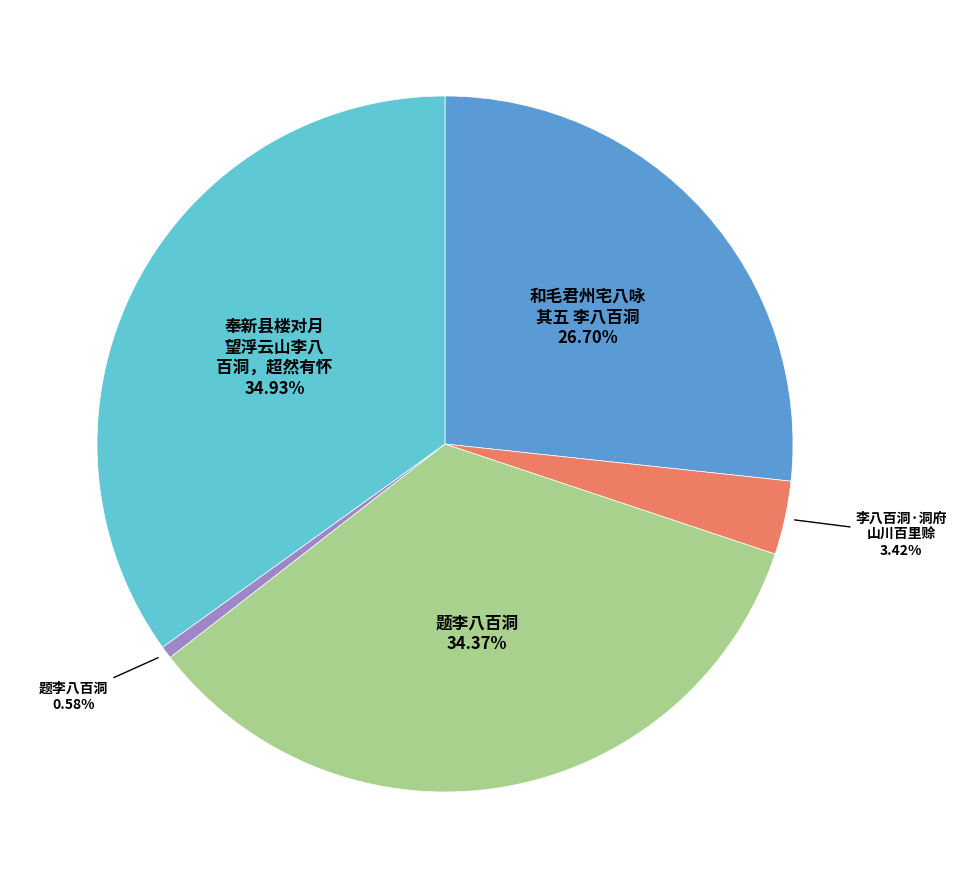

Does any single category account for the majority?

No